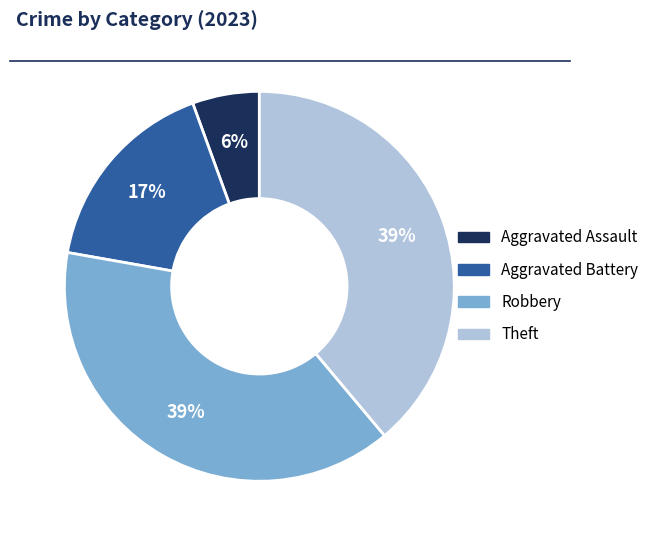

How many segments does this pie chart have?

4